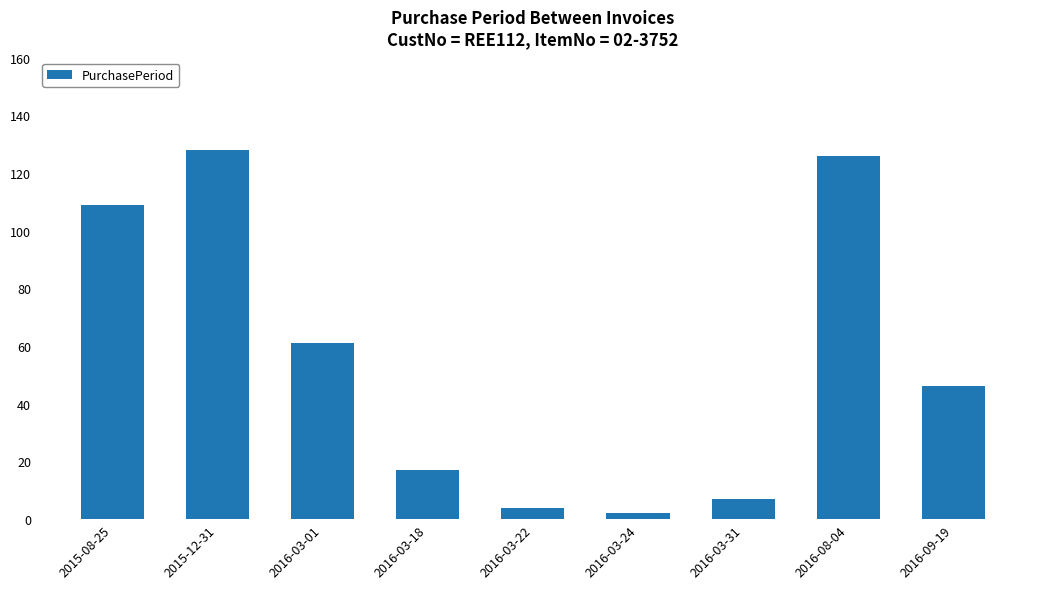

List the labels in order of value, smallest first.

2016-03-24, 2016-03-22, 2016-03-31, 2016-03-18, 2016-09-19, 2016-03-01, 2015-08-25, 2016-08-04, 2015-12-31